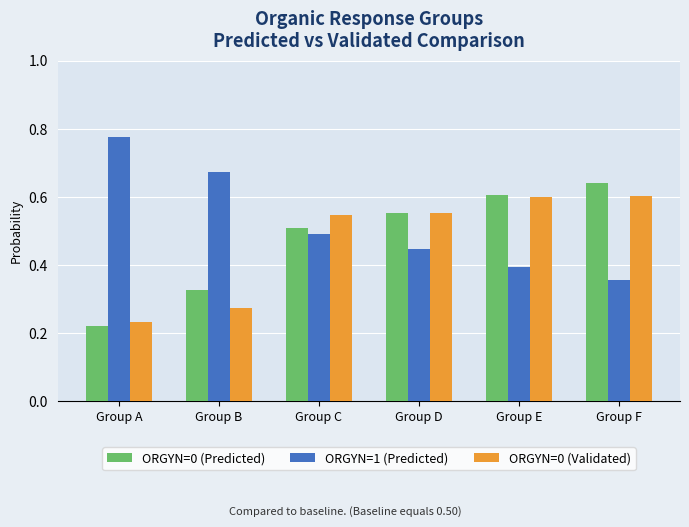

What is the total value across all series at Group B?

1.3